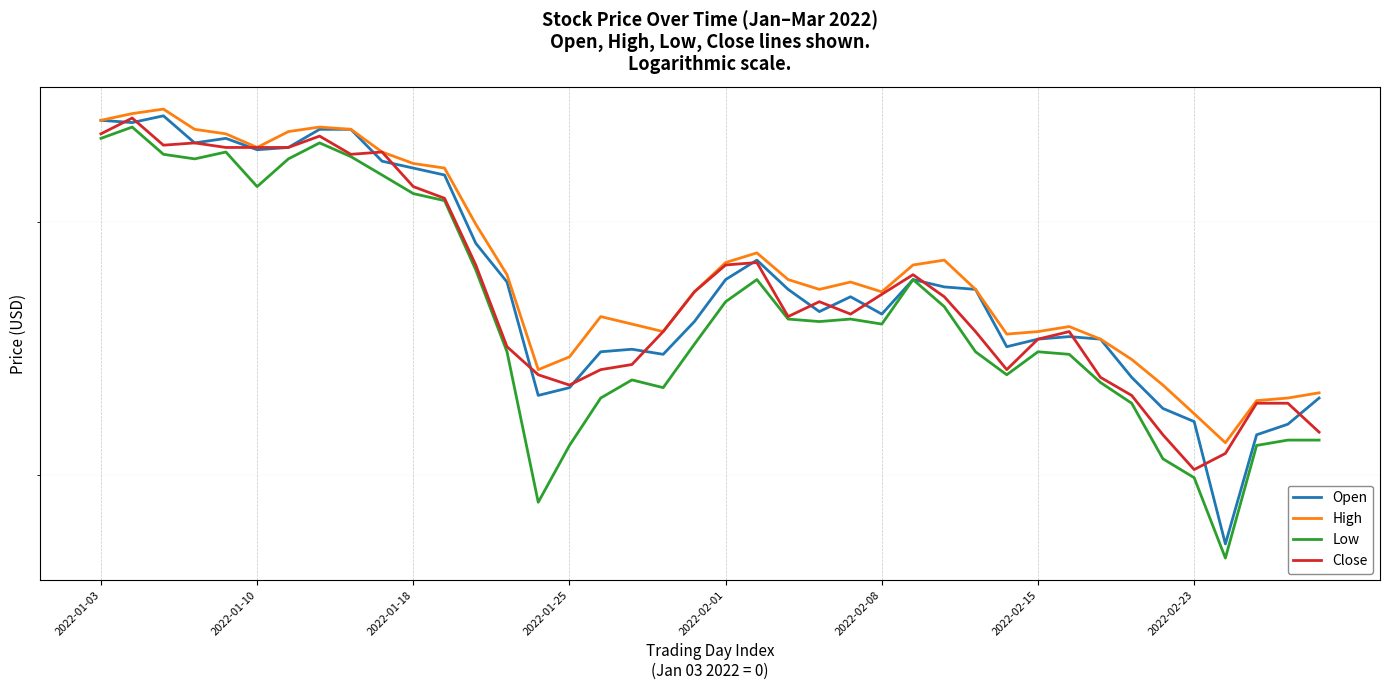

Between 36 and 37, which series saw the biggest shift?

Low